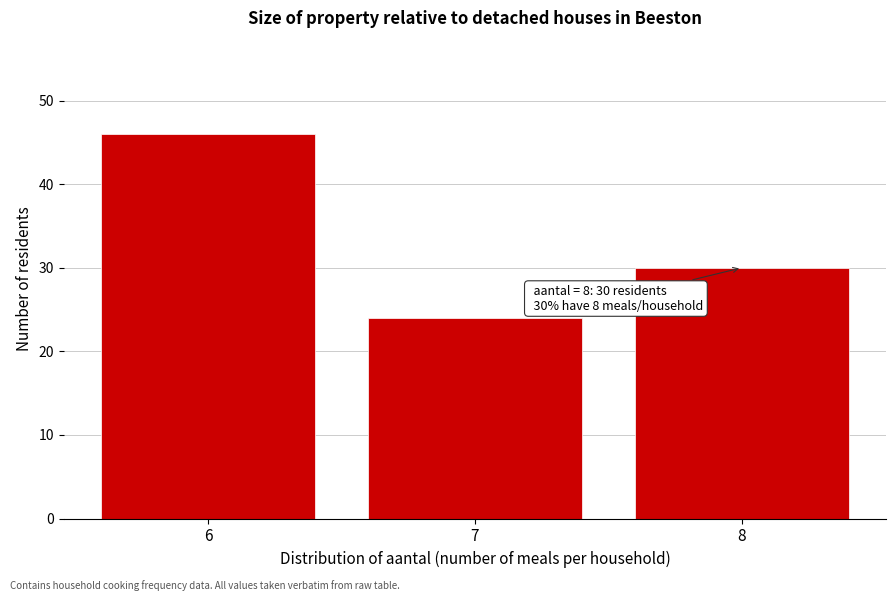

Reading right to left, transcribe all the data shown in this chart.

30	24	46